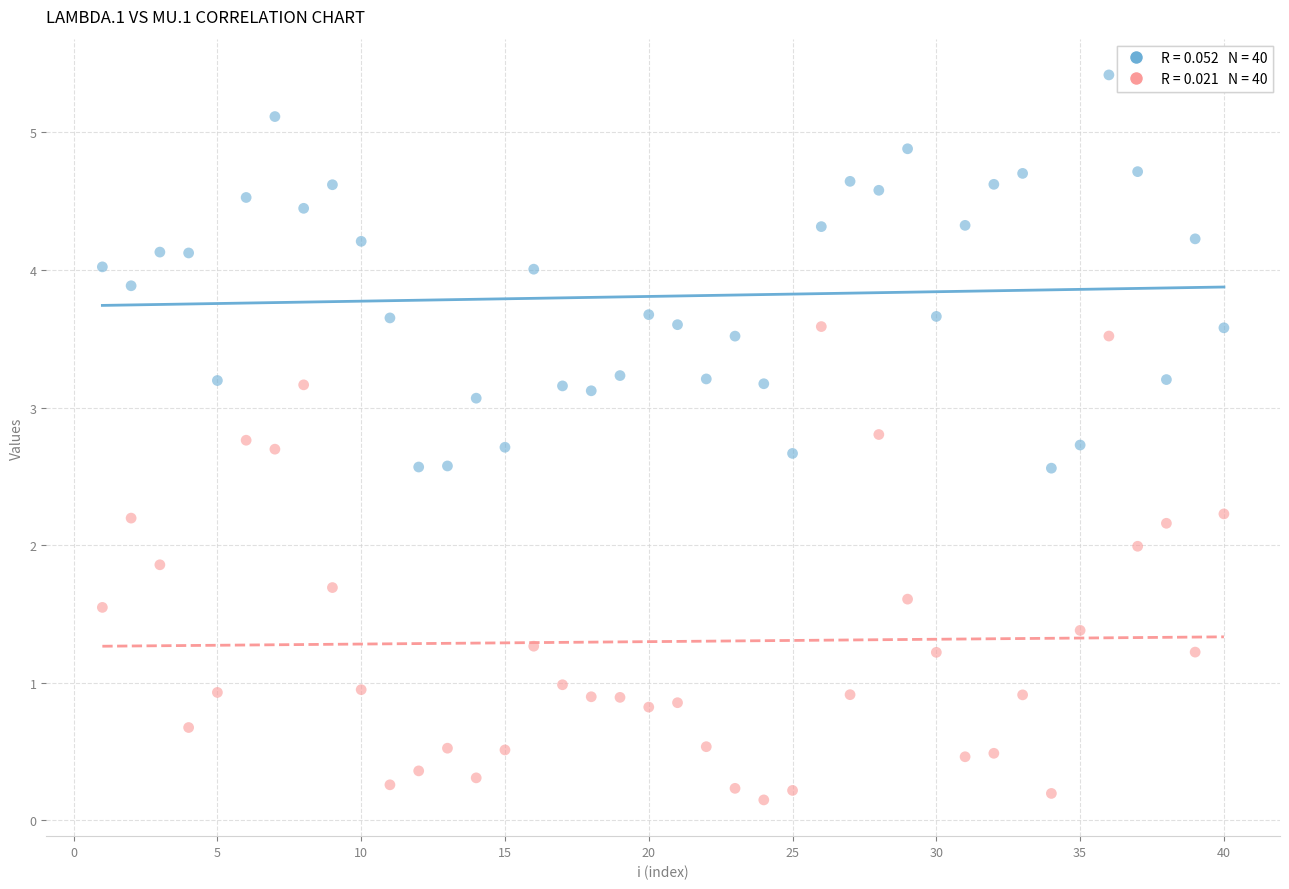

Across all data points, what is the range of X values (max minus min)?

39.0